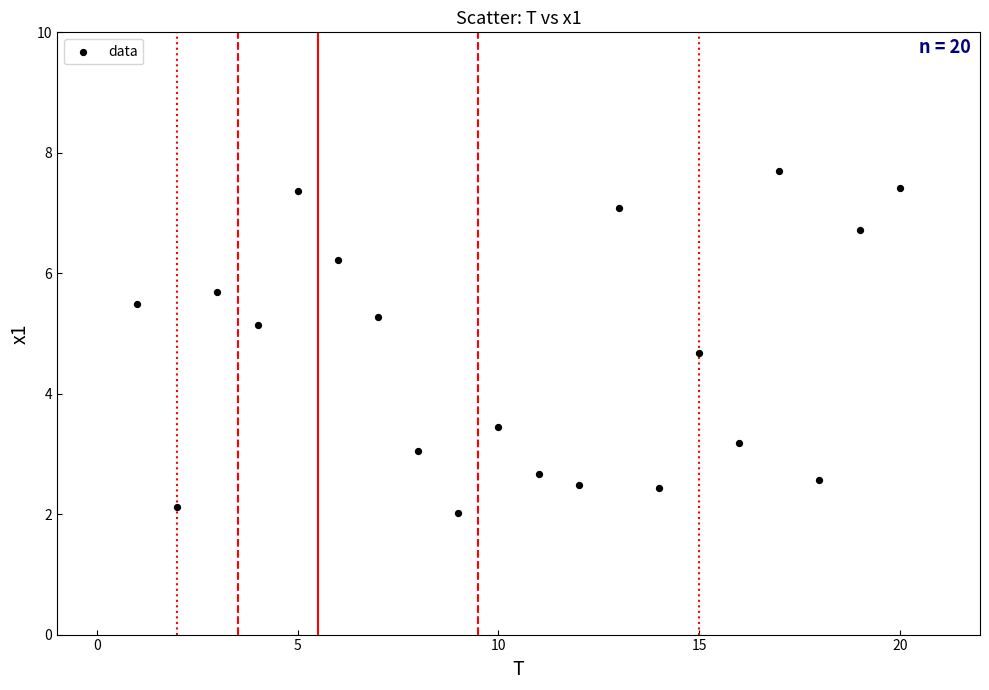

What Y value in the scatter plot is closest to 4?

3.4